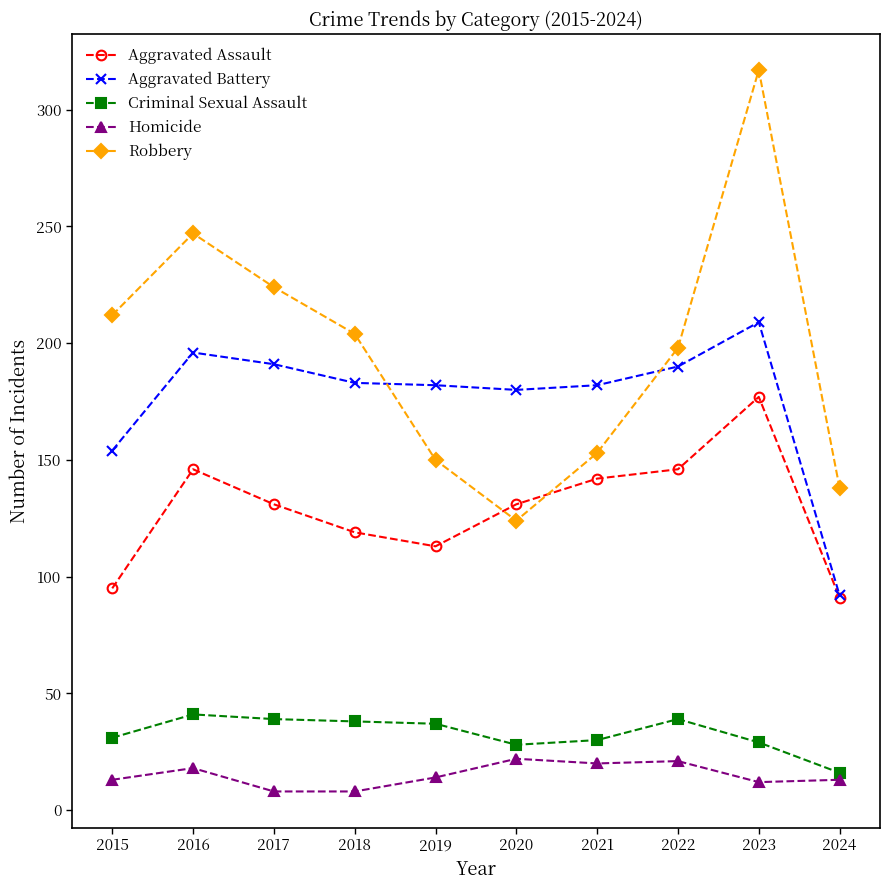

Is the value of Robbery at 2016 greater than the value of Homicide at 2016?

Yes